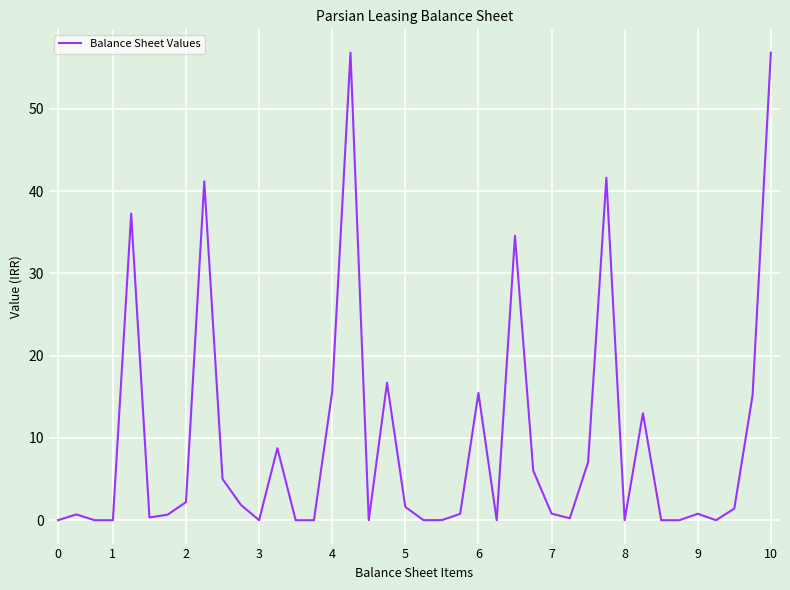

Is this an area chart (filled region under the line)?

No